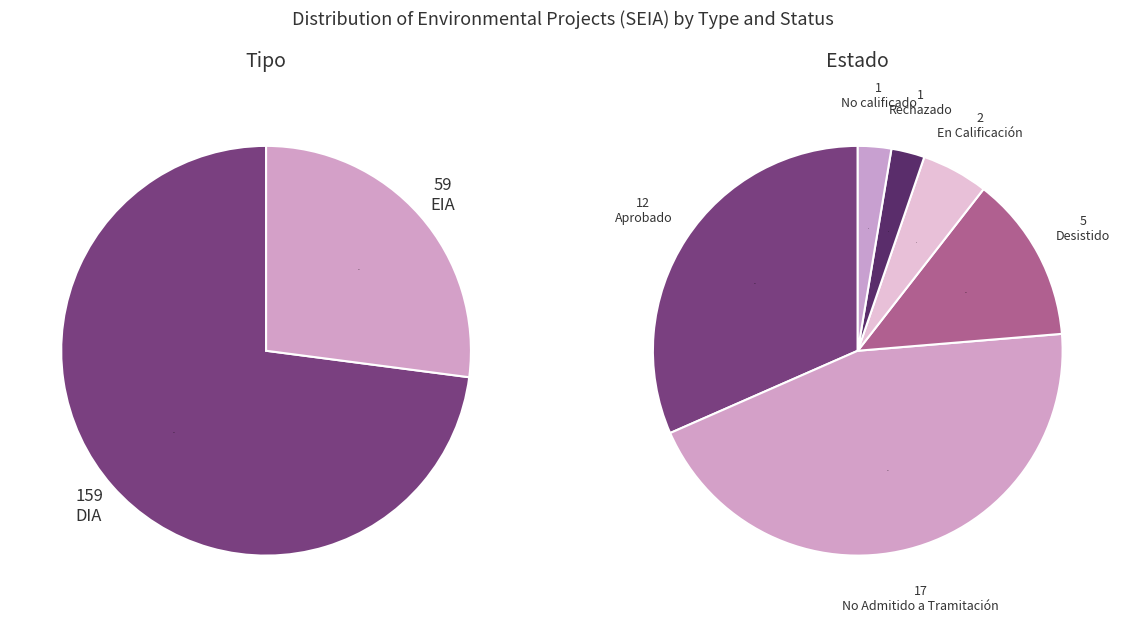

To the nearest percent, what portion does DIA represent?

73%